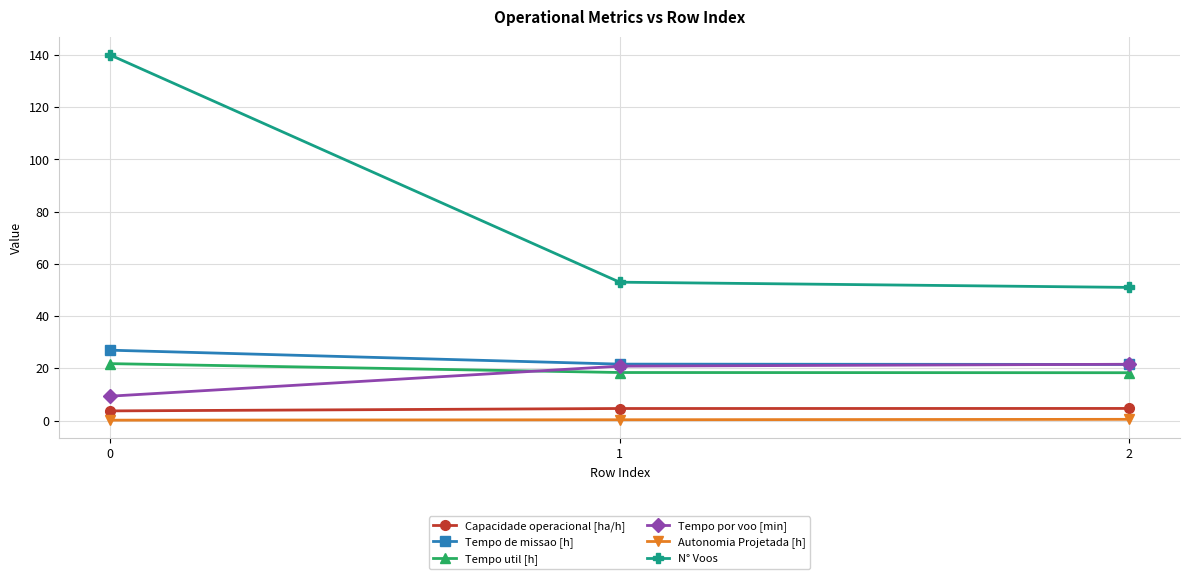

Is the value of Capacidade operacional [ha/h] at 2 greater than the value of N° Voos at 0?

No